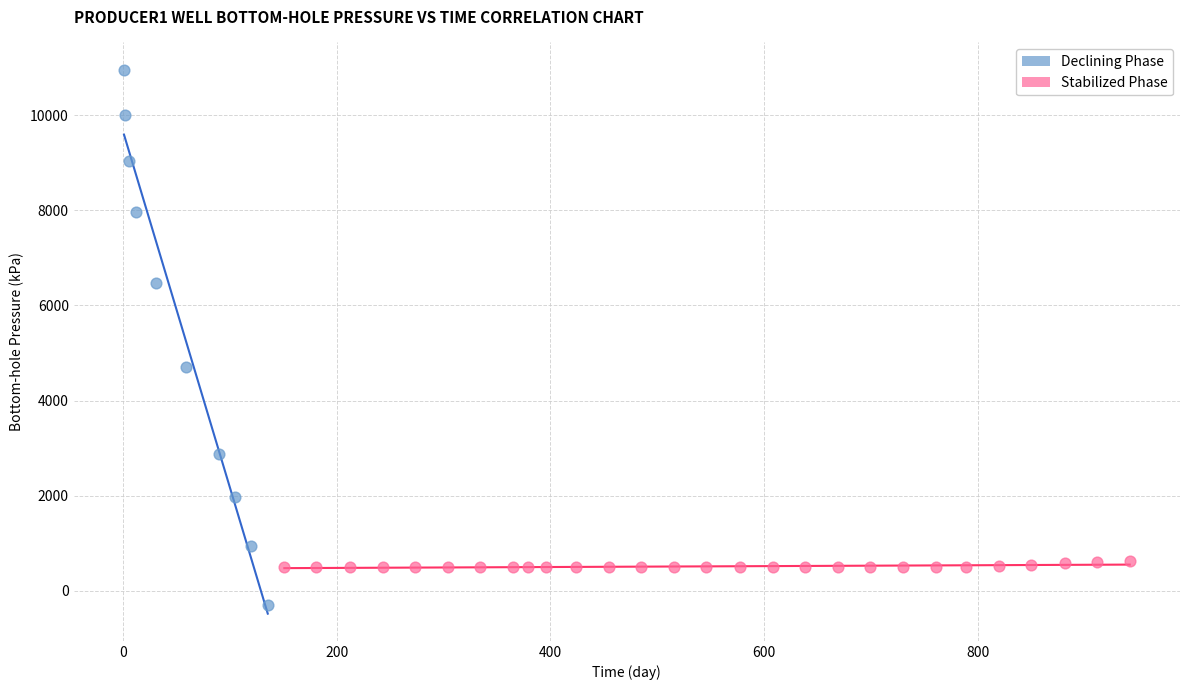

Which series has the largest Y range (max minus min)?

Declining Phase